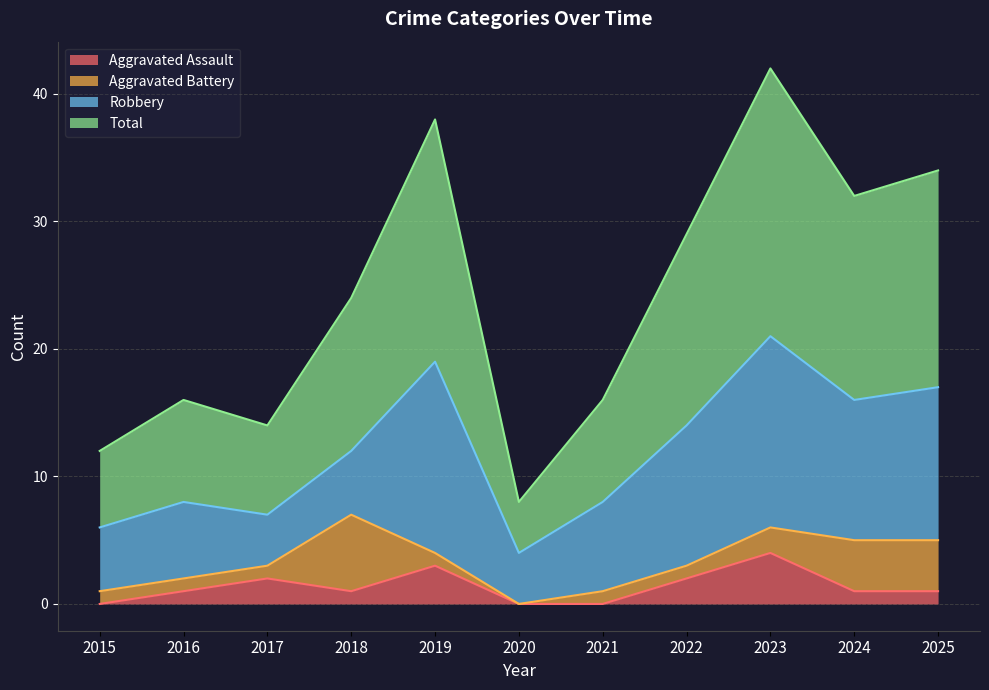

What is the value of the Total point at the 5th from the left?

38